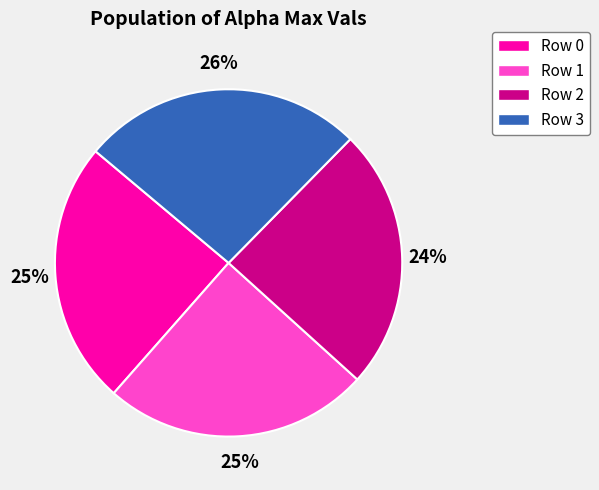

The Row 0 slice represents 38% of the pie. True or false?

False